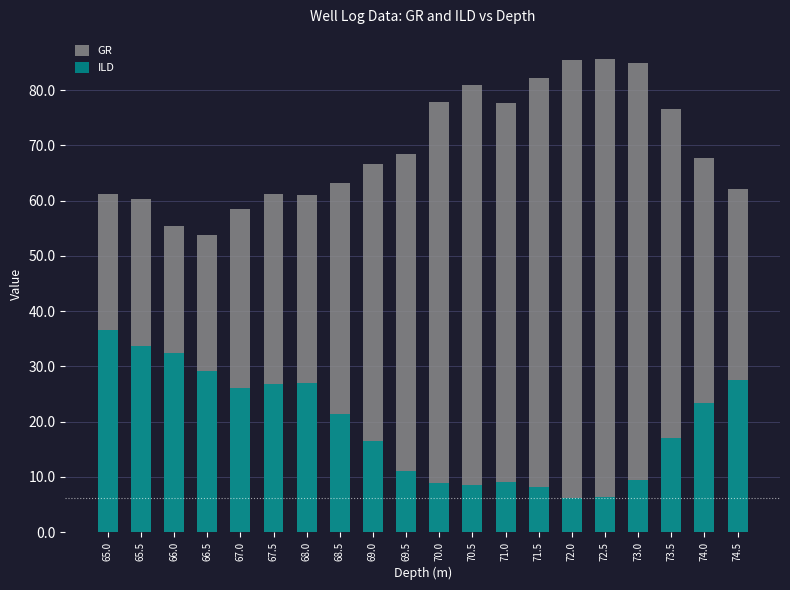

Reading right to left, what are all the values shown in this chart?

GR: 62.1	67.8	76.7	84.9	85.7	85.4	82.1	77.7	80.9	77.8	68.5	66.7	63.1	61.1	61.2	58.4	53.7	55.4	60.3	61.1
ILD: 27.5	23.3	17.1	9.5	6.4	6.3	8.2	9.1	8.5	8.8	11.1	16.4	21.4	27.0	26.8	26.2	29.2	32.4	33.7	36.7